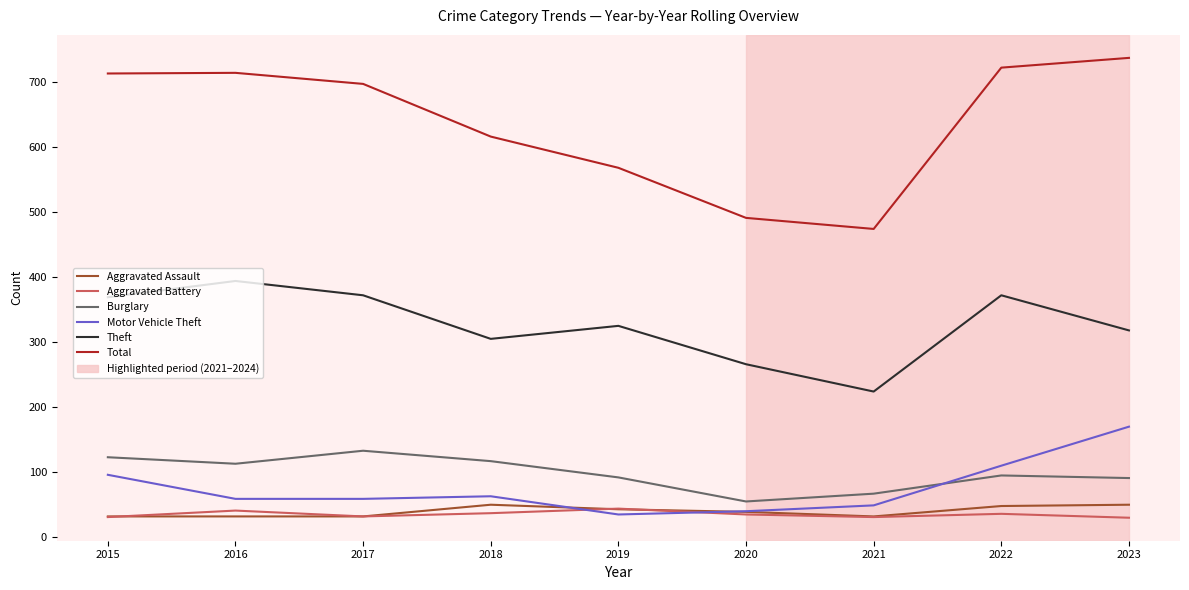

How many lines are shown in the chart?

6